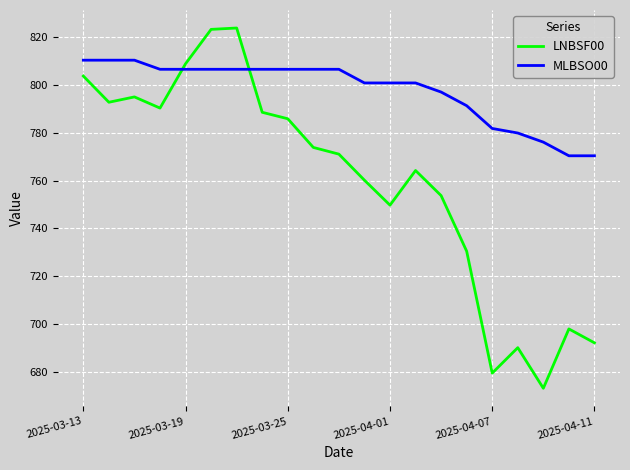

Which series has the largest total across all categories?

MLBSO00